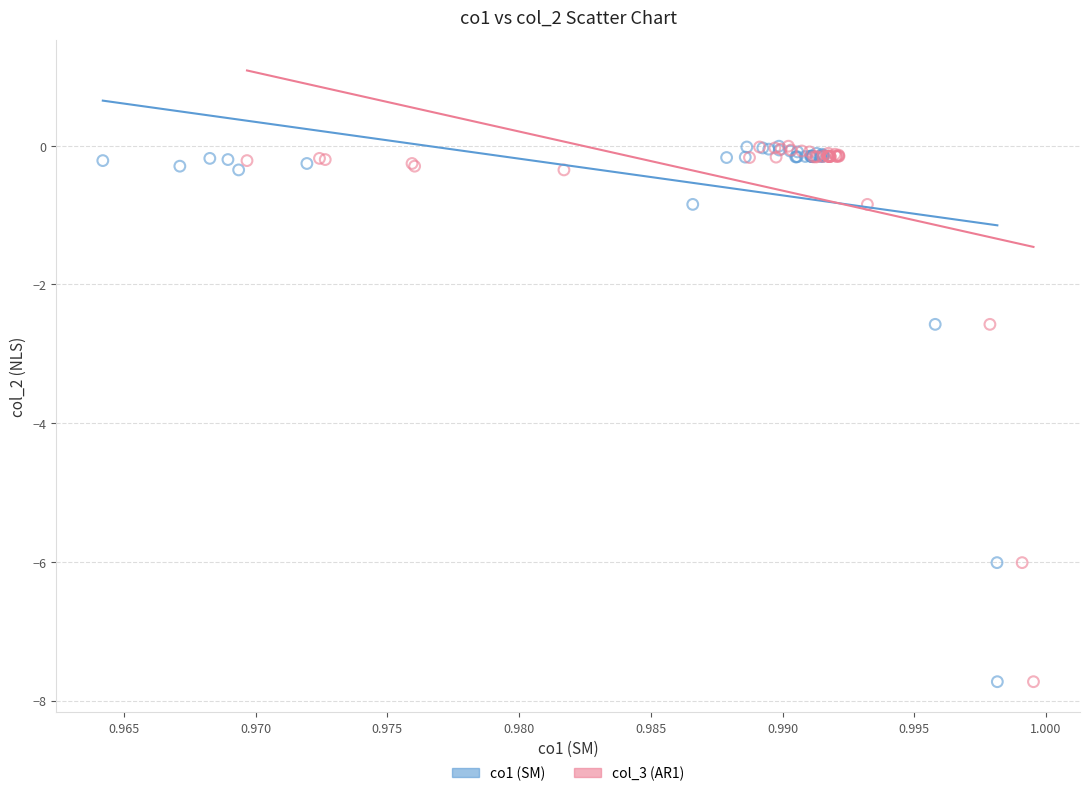

What are all the series names shown in the legend?

co1 (SM), col_3 (AR1)